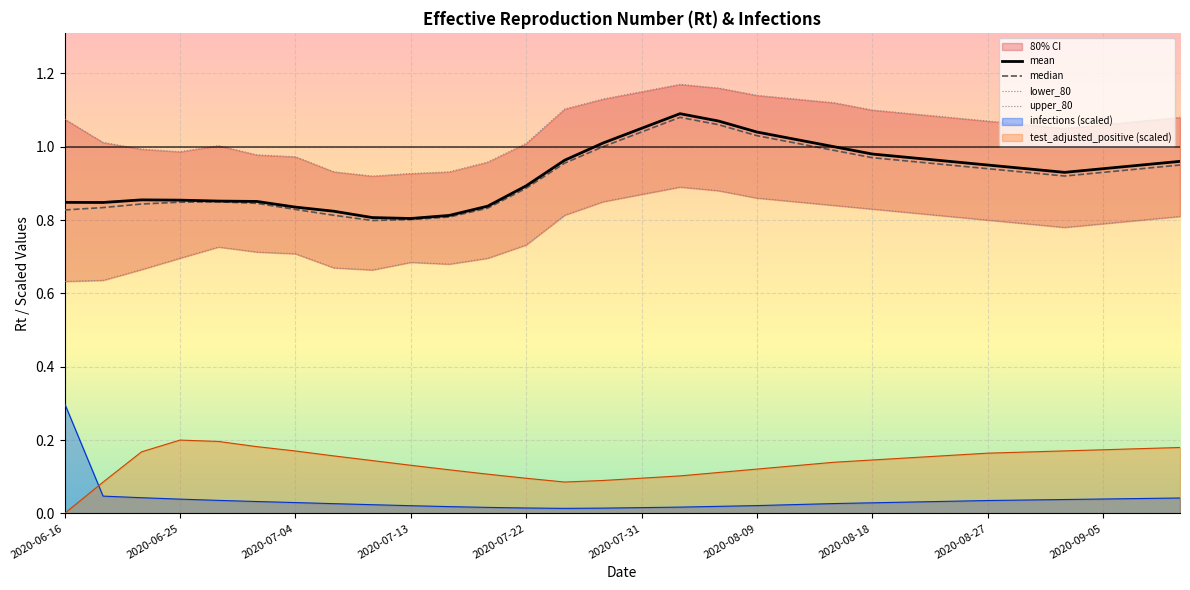

What is the difference between the second highest and second lowest values in the lower_80 series?

0.2